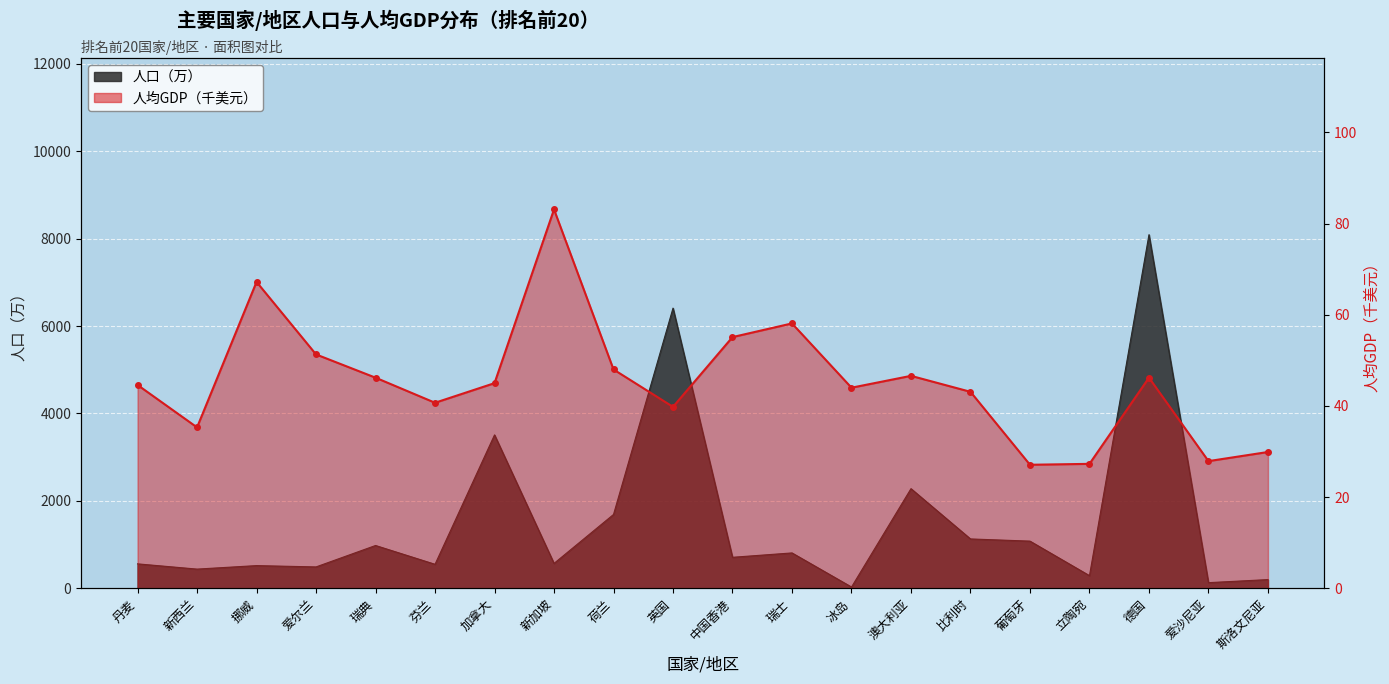

Where do 人口（万） and 人均GDP（美元） first cross each other?

瑞士 and 冰岛